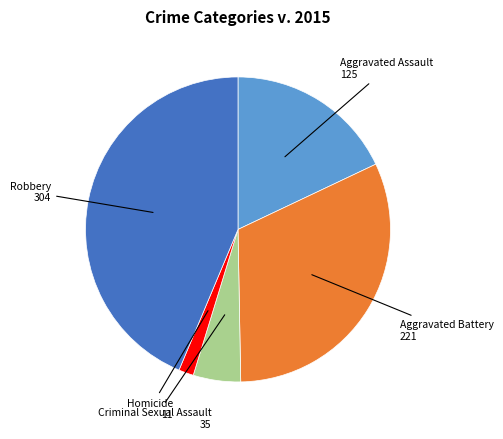

Is there a majority slice in this chart?

No